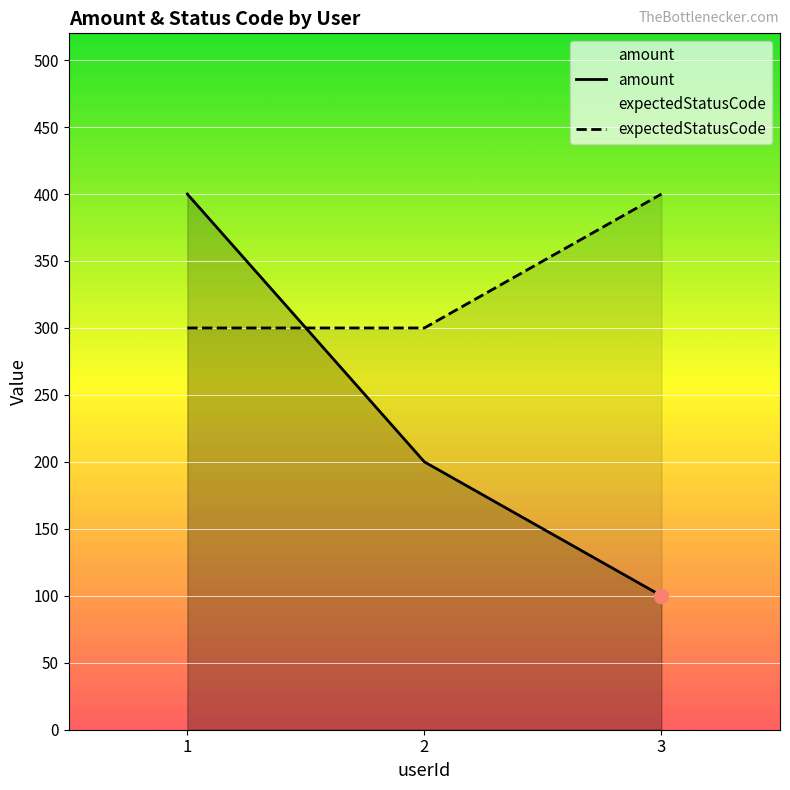

Between 3 and 1, which is larger?

1